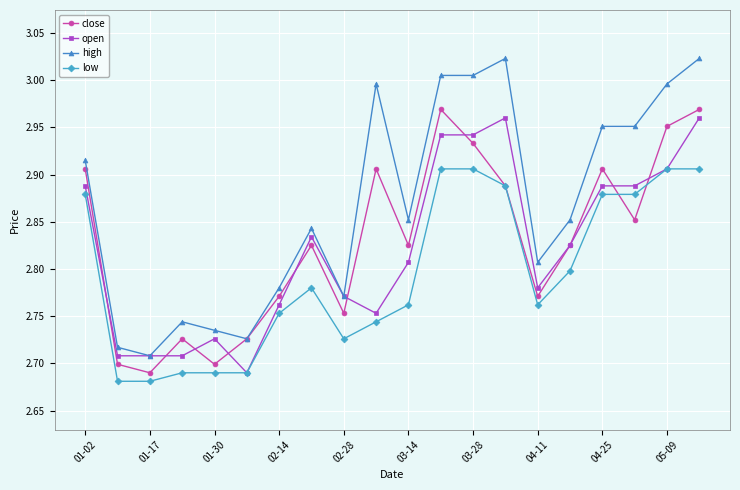

True or false: high and low cross at least once.

False